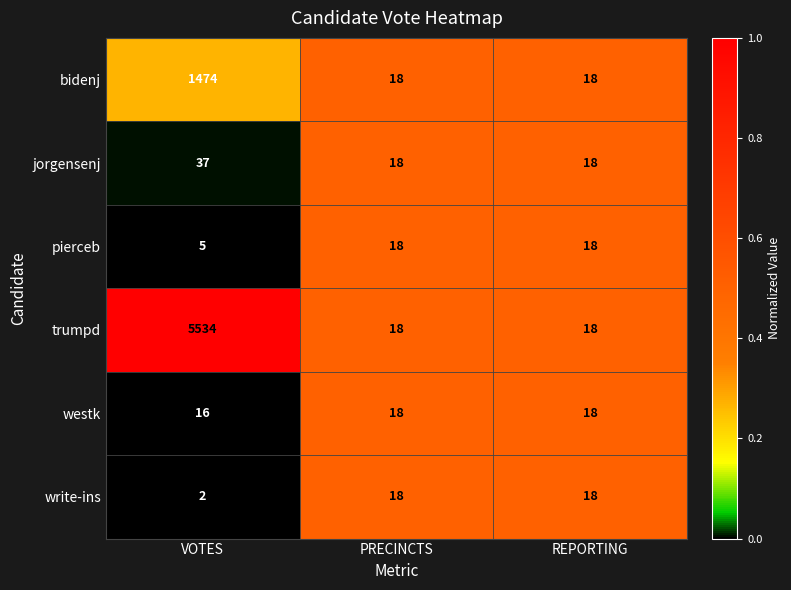

Count the bidenj values in the range 18 to 1474.

3